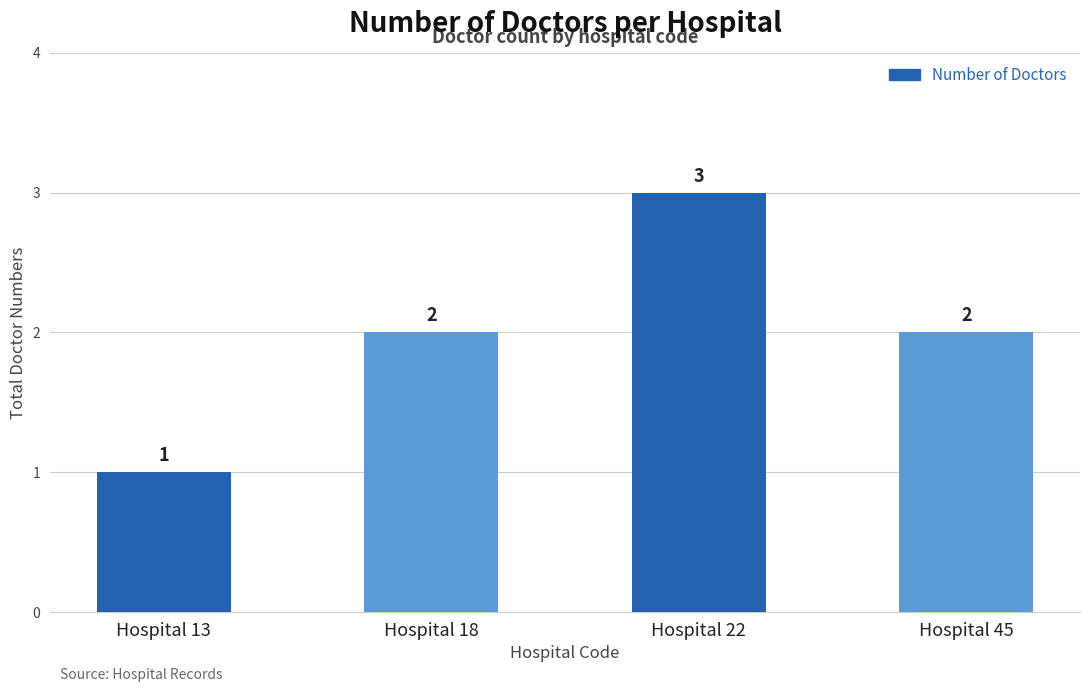

How many values are between 2 and 3?

3